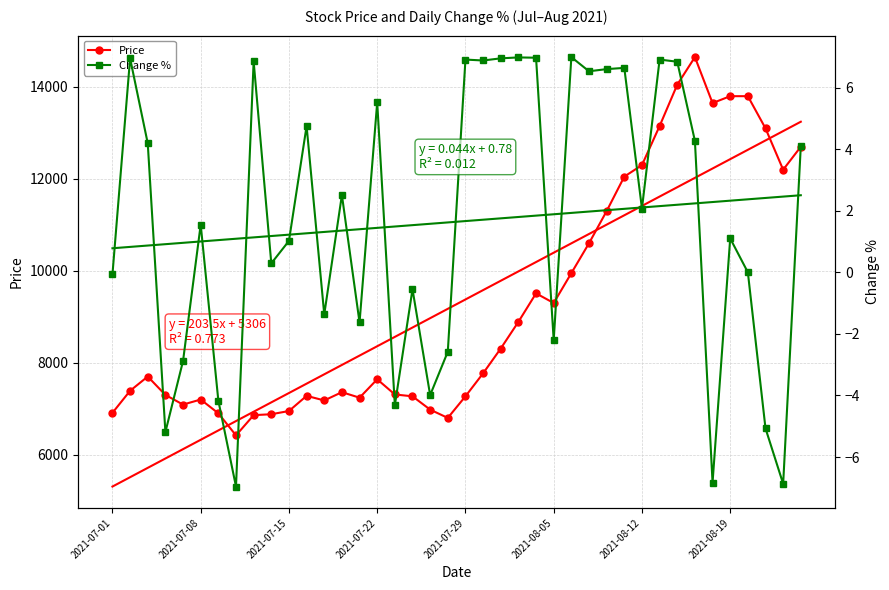

How many series are shown in this chart?

2